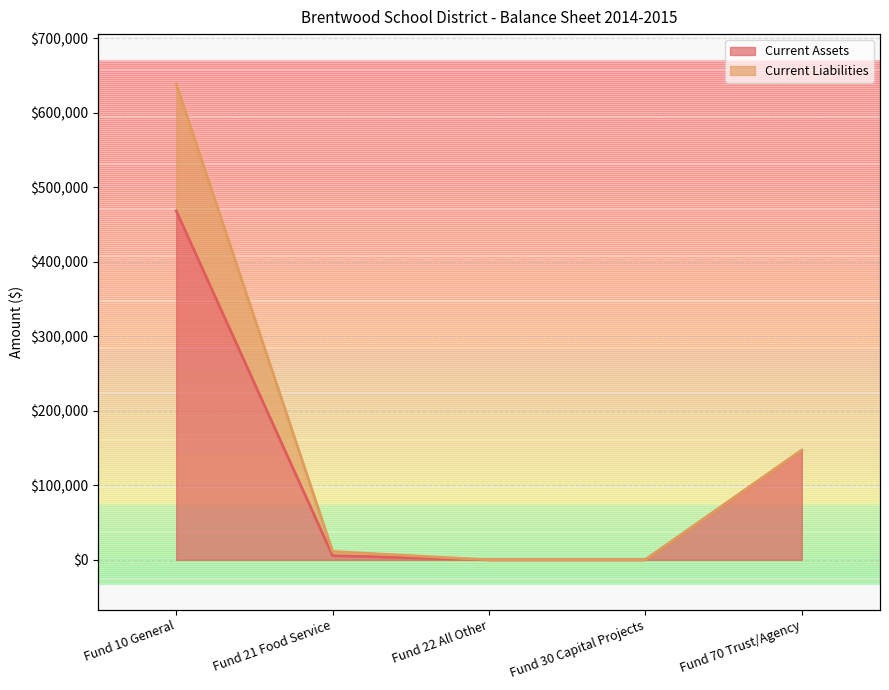

Between Fund 22 All Other and Fund 10 General, which is larger?

Fund 10 General